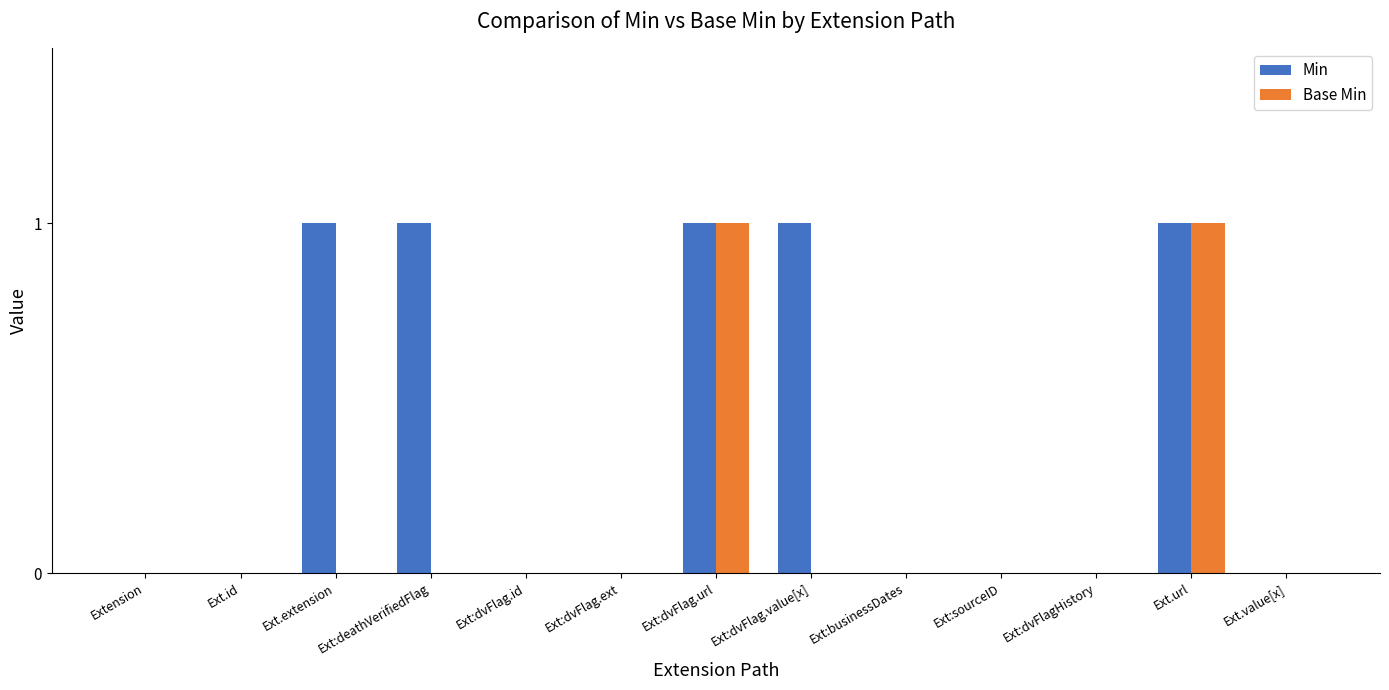

Reading left to right, transcribe all the data shown in this chart.

Min: 0	0	1	1	0	0	1	1	0	0	0	1	0
Base Min: 0	0	0	0	0	0	1	0	0	0	0	1	0